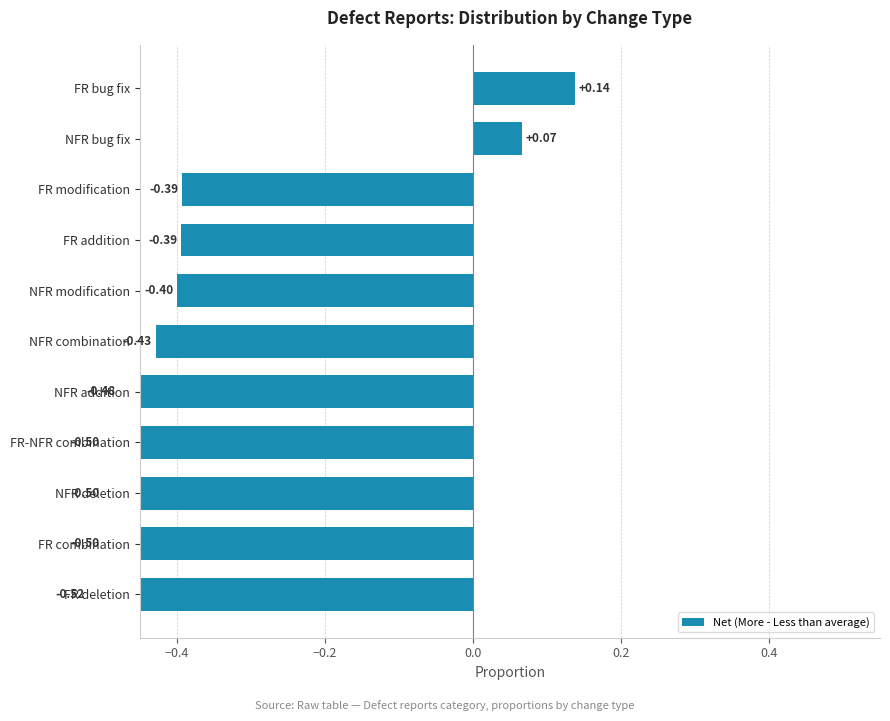

What is the difference between the maximum and minimum values?

0.7